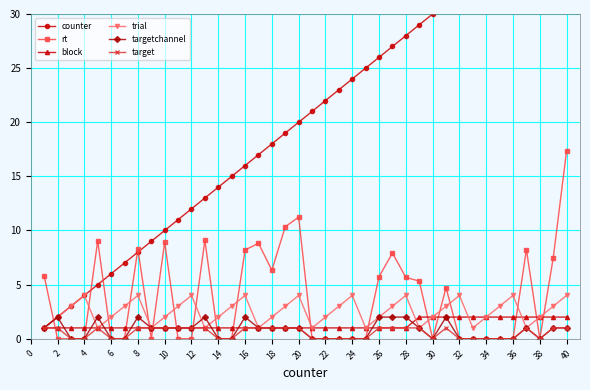

Which series has the largest total across all categories?

counter